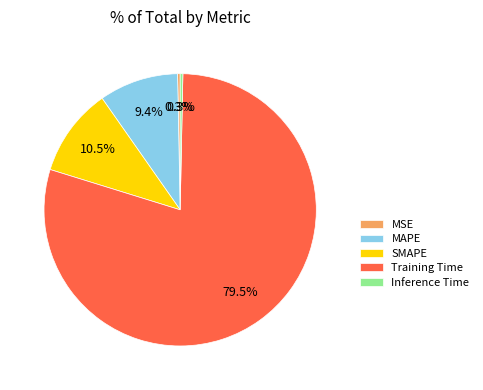

Which slice represents more than half of the pie?

Training Time